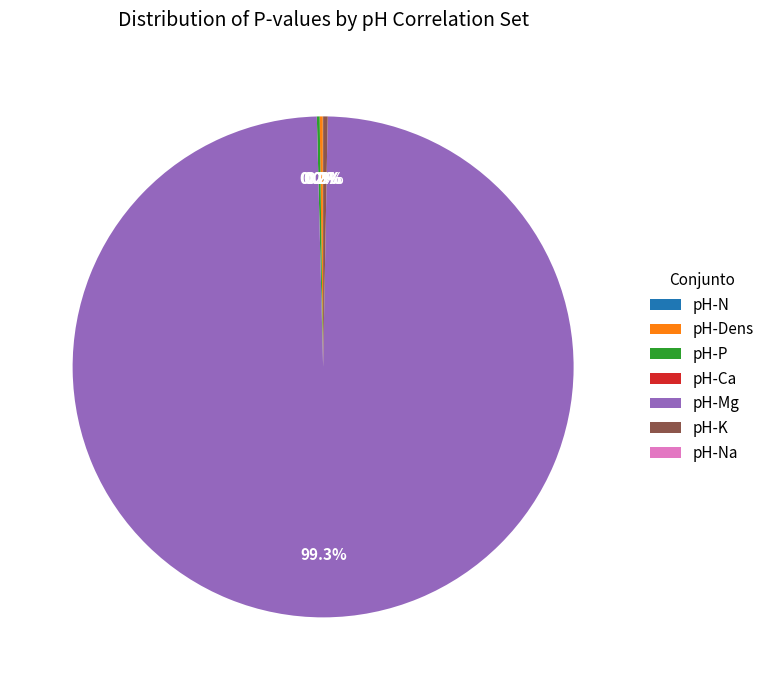

Which category has the smallest portion of the pie?

pH-Ca